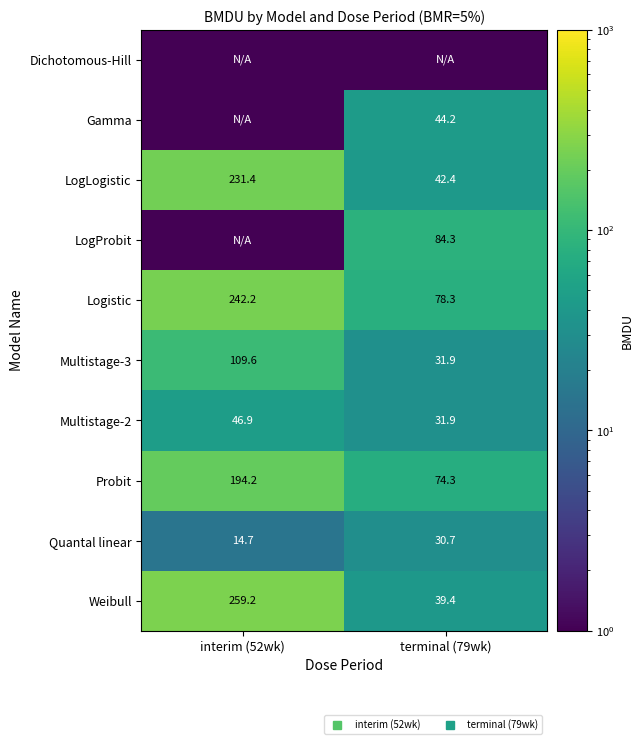

Is it true that LogLogistic equals 42.4 at terminal (79wk)?

True